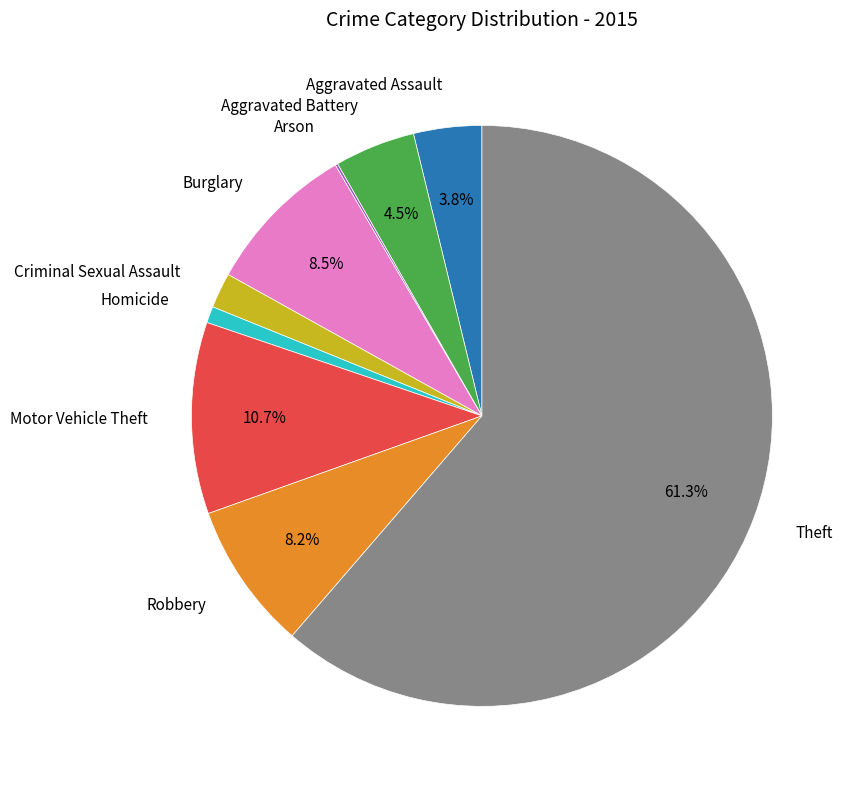

Does any single category account for the majority?

Yes